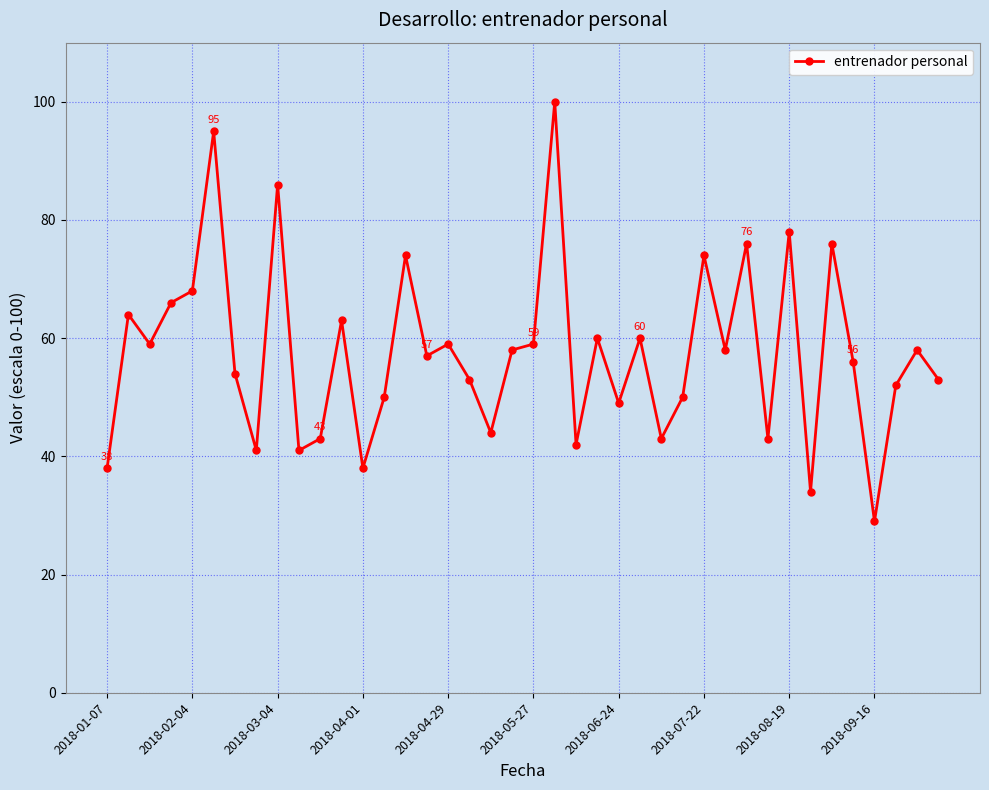

What is the maximum value shown in the chart?

100